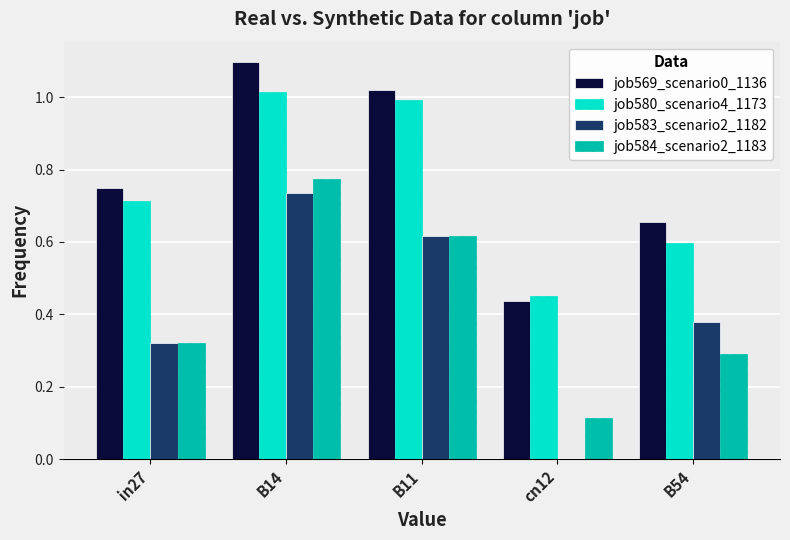

Is it true that job583_scenario2_1182 equals 1.0 at B14?

False